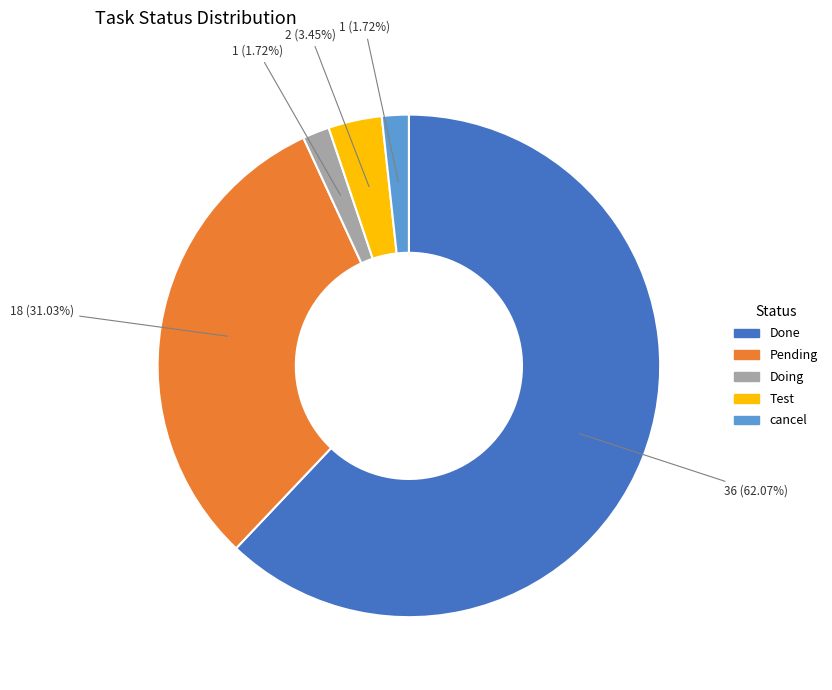

Is it true that Pending is 39% of the pie?

False